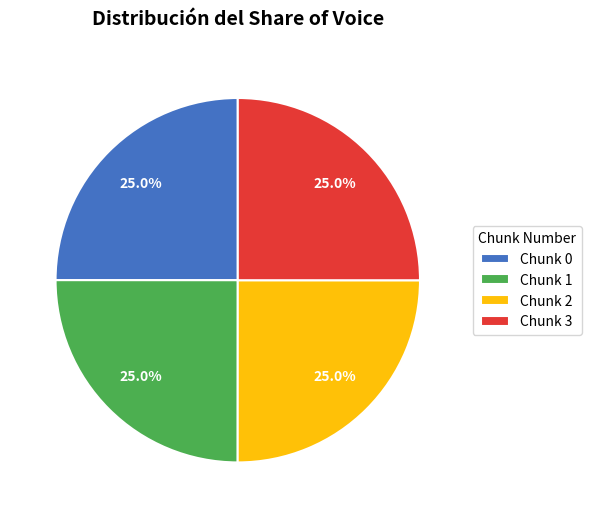

Approximately how many times larger is the value at Chunk 2 compared to Chunk 3?

1.0